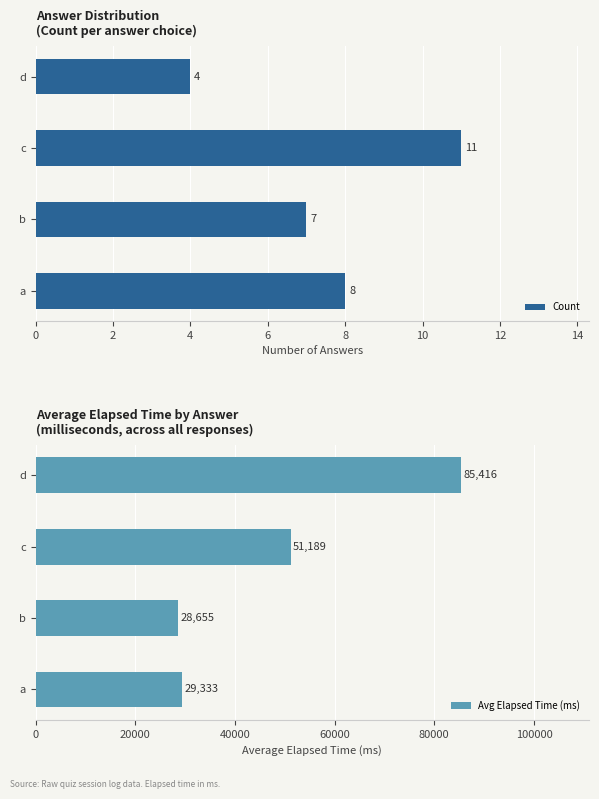

At which label does Count first exceed 8?

4